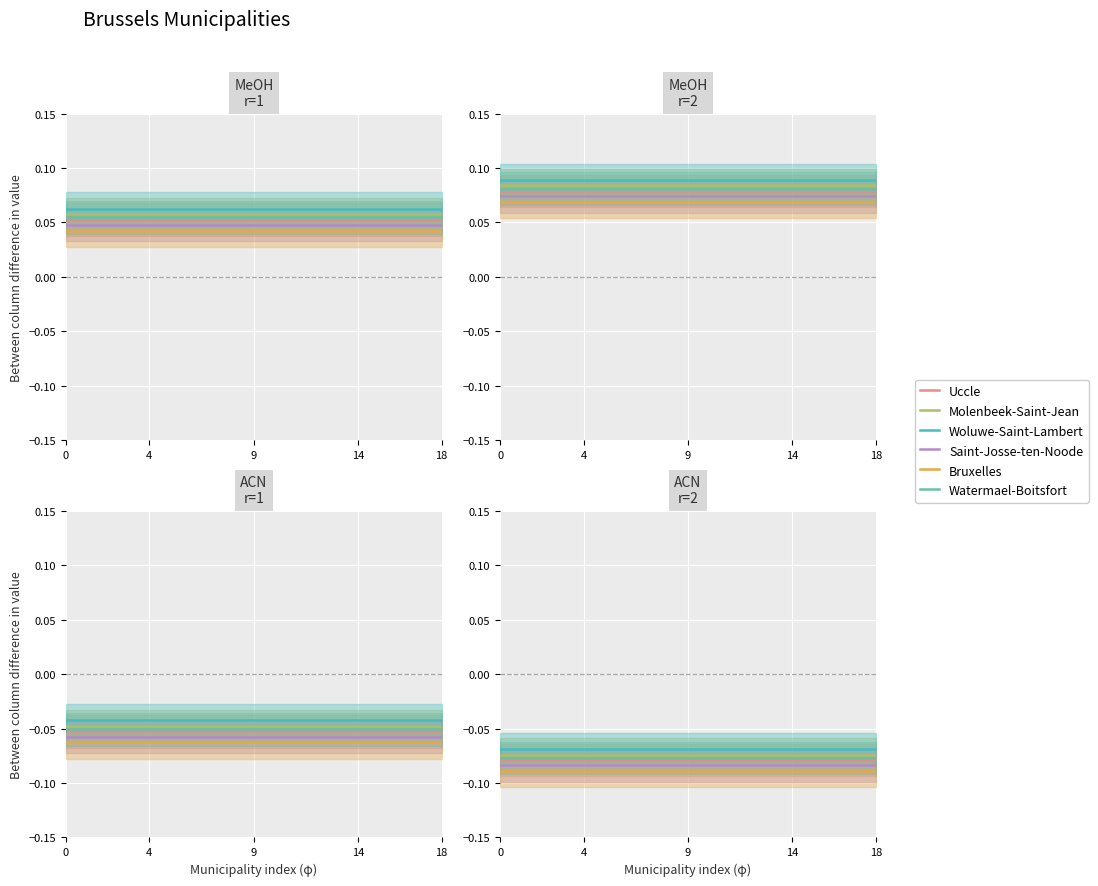

The value of Watermael-Boitsfort at 18 is -0.1. True or false?

False